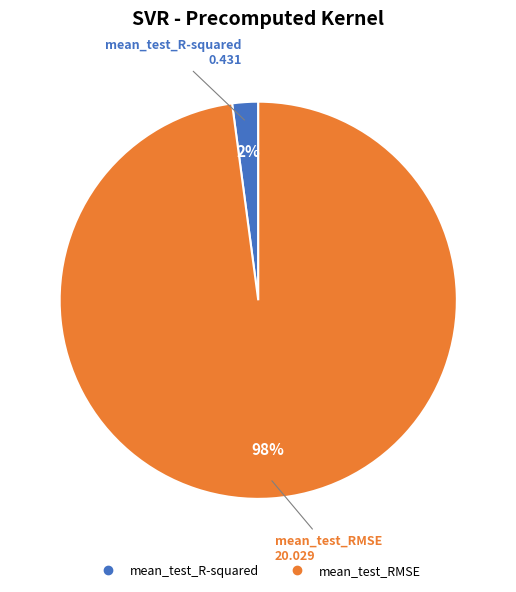

To the nearest percent, what is the difference between the largest and smallest slice percentages?

96%